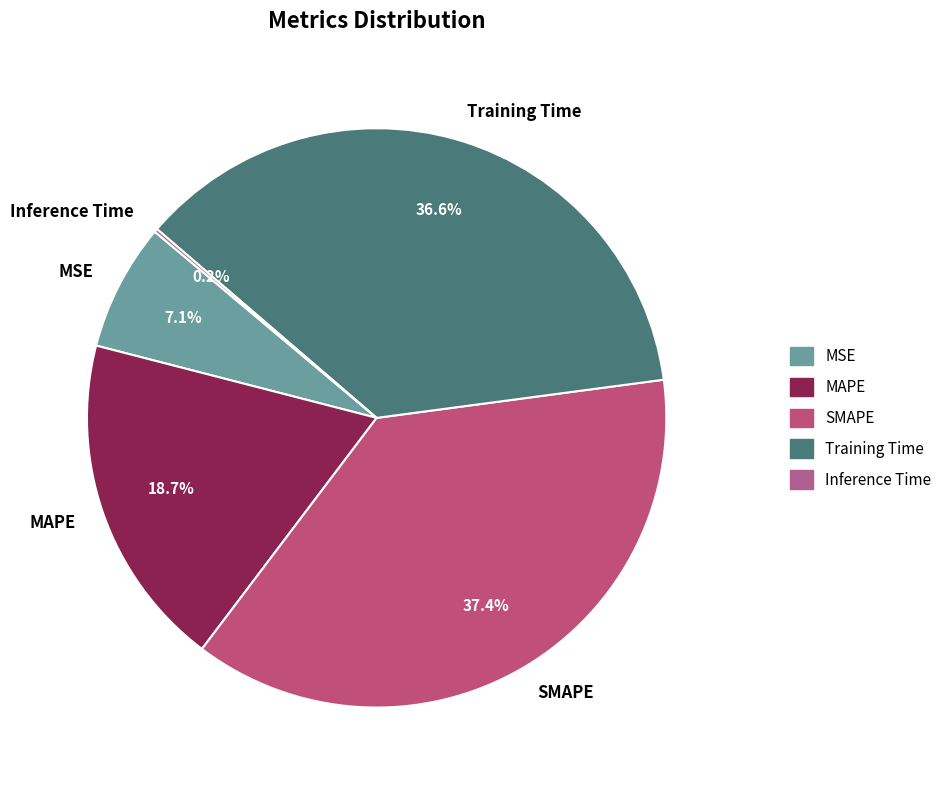

True or false: Training Time accounts for 24% of the total.

False